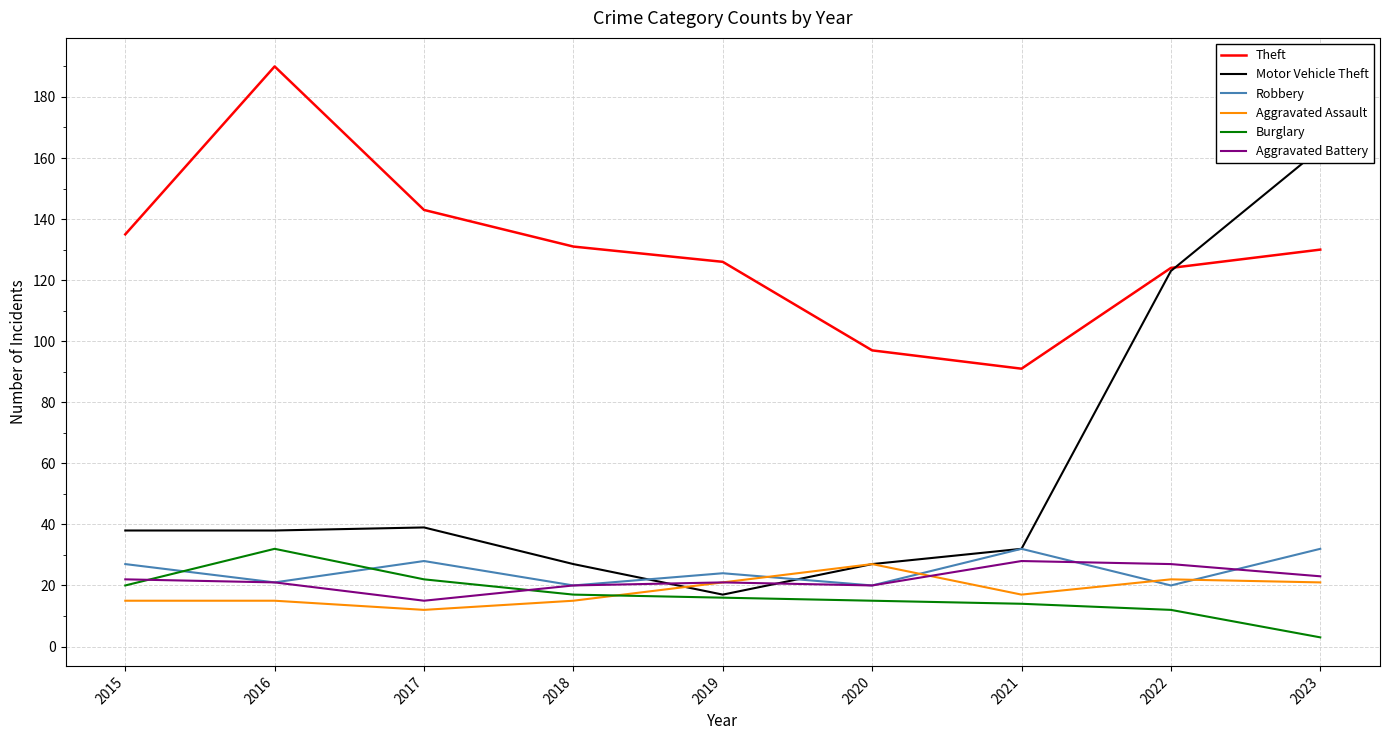

At which label does Aggravated Assault first exceed 17?

2019